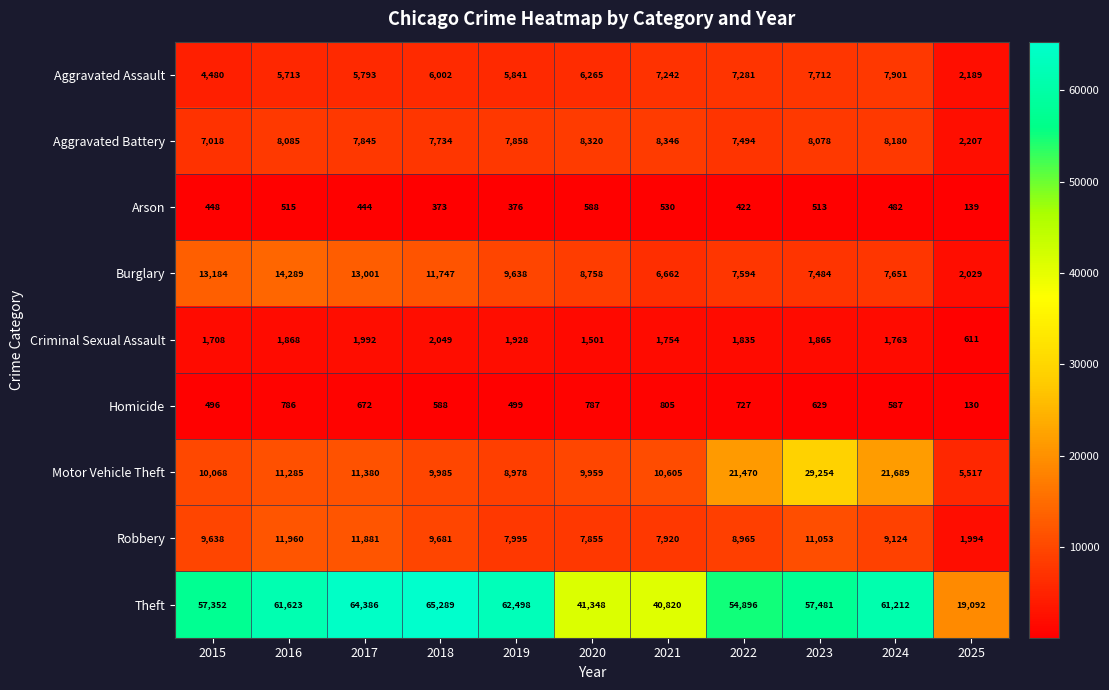

Which series has the largest total across all categories?

Theft